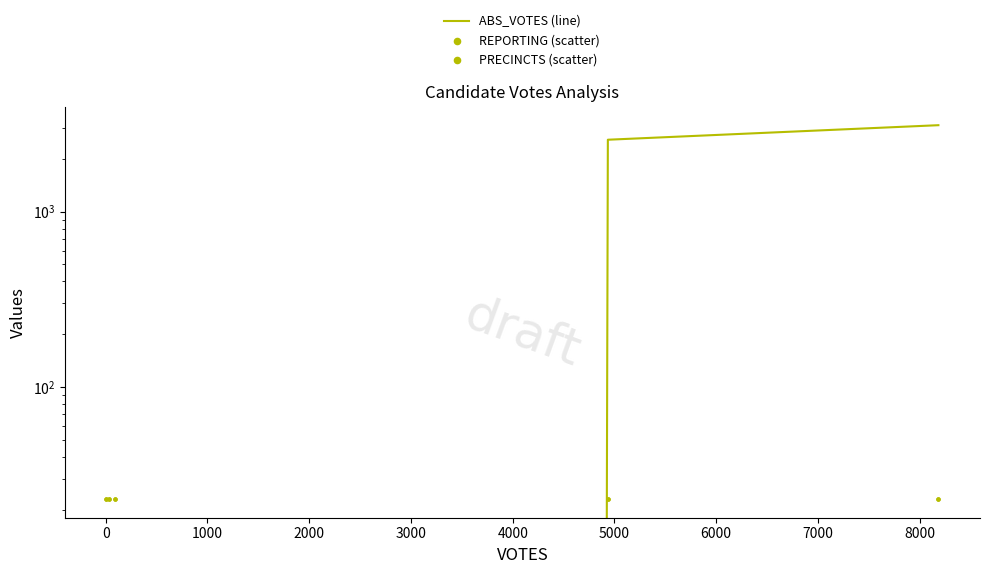

Is the value of PRECINCTS (scatter) at −1000 greater than the value of ABS_VOTES (line) at 3000?

No